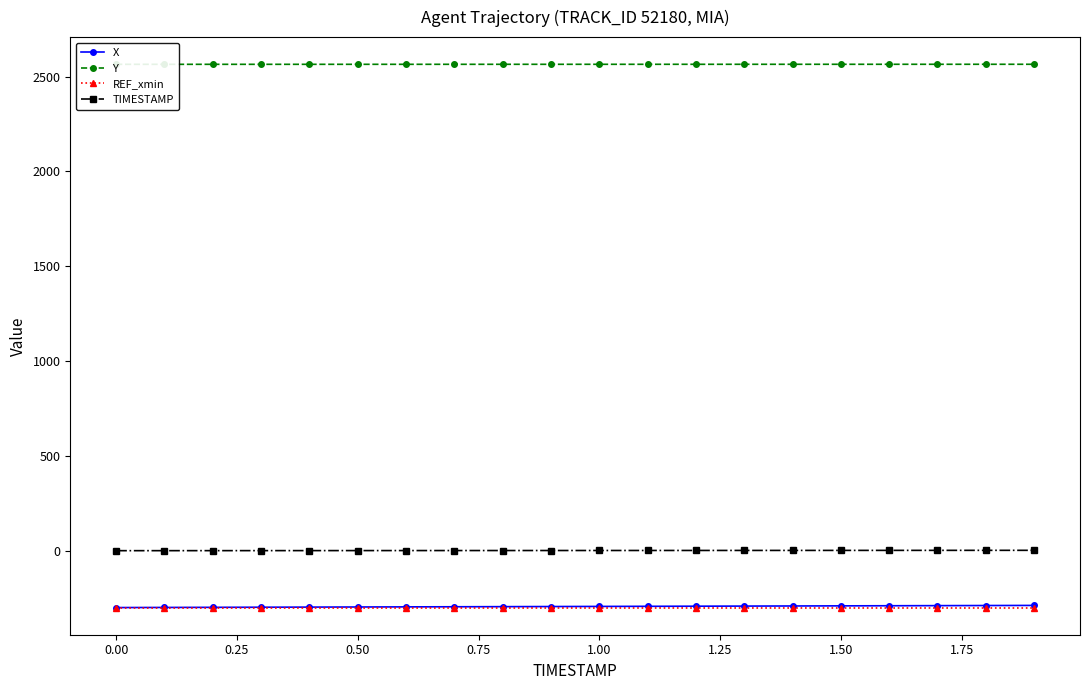

True or false: REF_xmin and TIMESTAMP intersect in this chart.

False